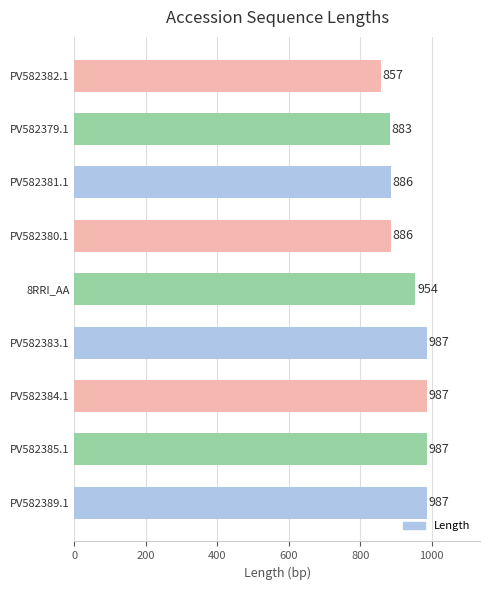

What is the ratio of the value at PV582382.1 to the value at PV582380.1?

1.0